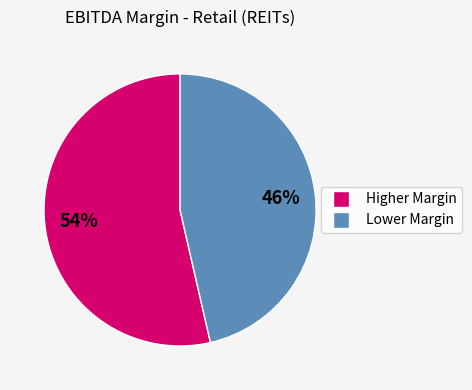

Does any single category account for the majority?

Yes